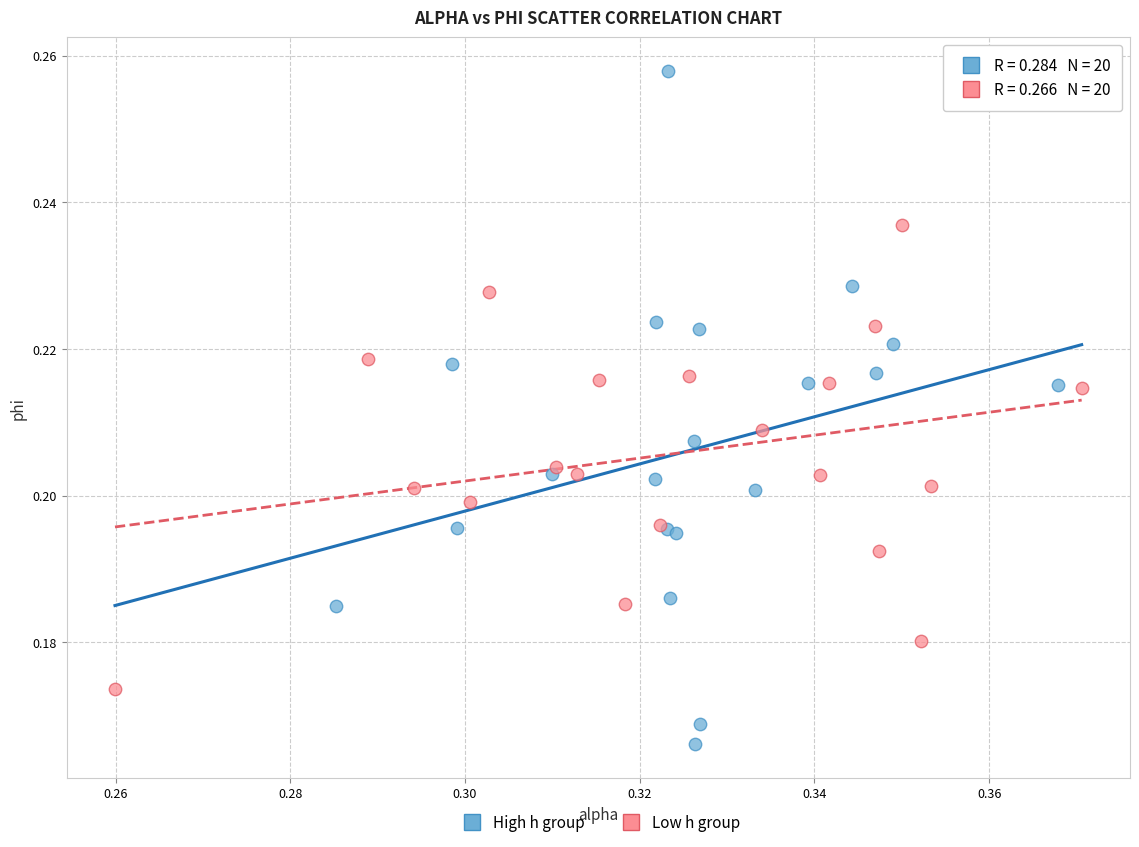

Which series contains the highest Y value?

High h group